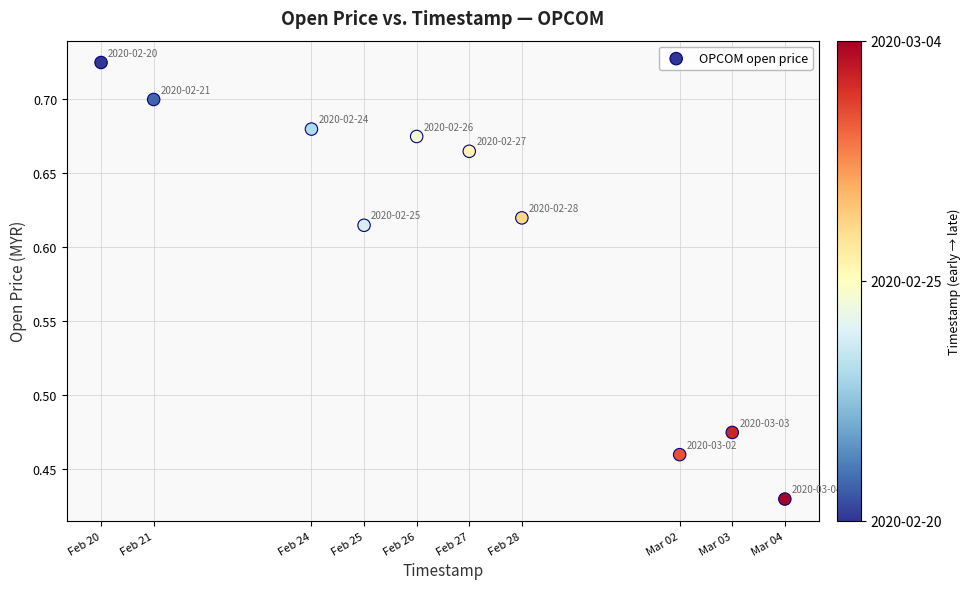

What is the average X value?

1582735680.0